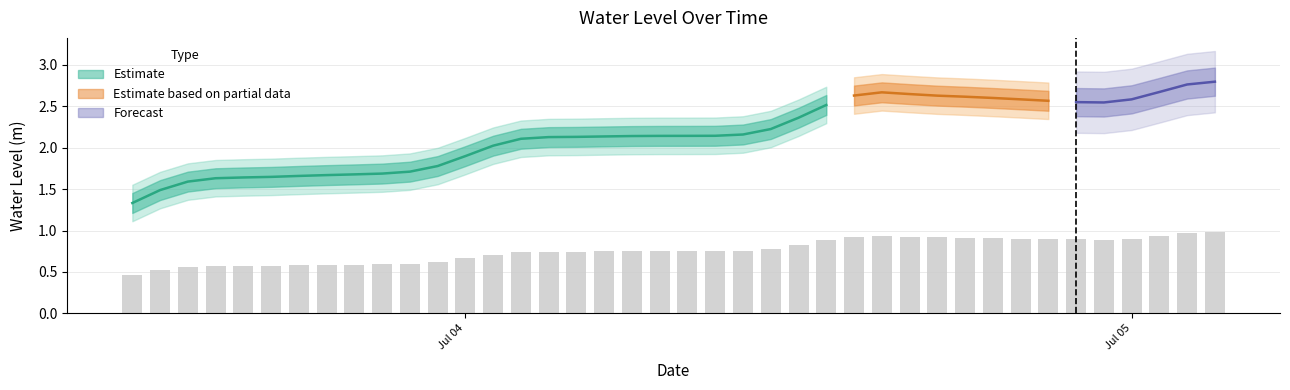

The chart shows a value of 0.9 at Jul 05. True or false?

True